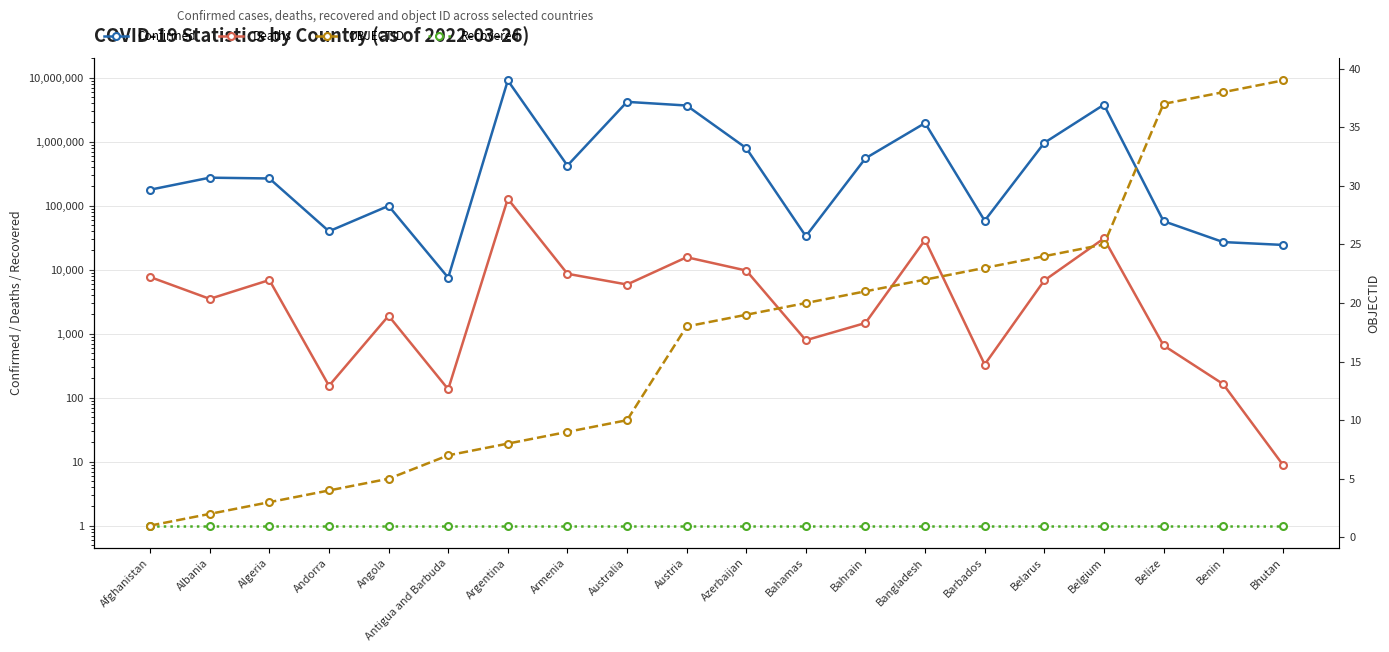

Between Armenia and Barbados, which is larger?

Armenia